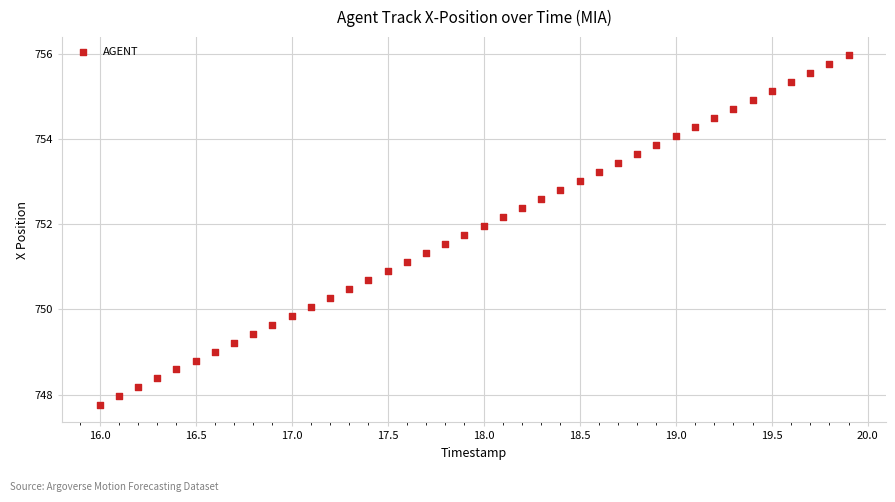

What is the range of Y values (max minus min)?

8.2